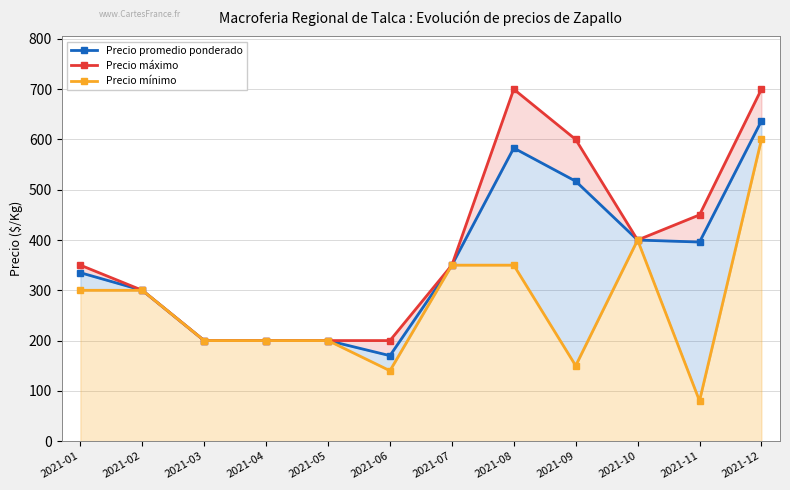

Where is Precio promedio ponderado nearest to the value 403?

2021-10